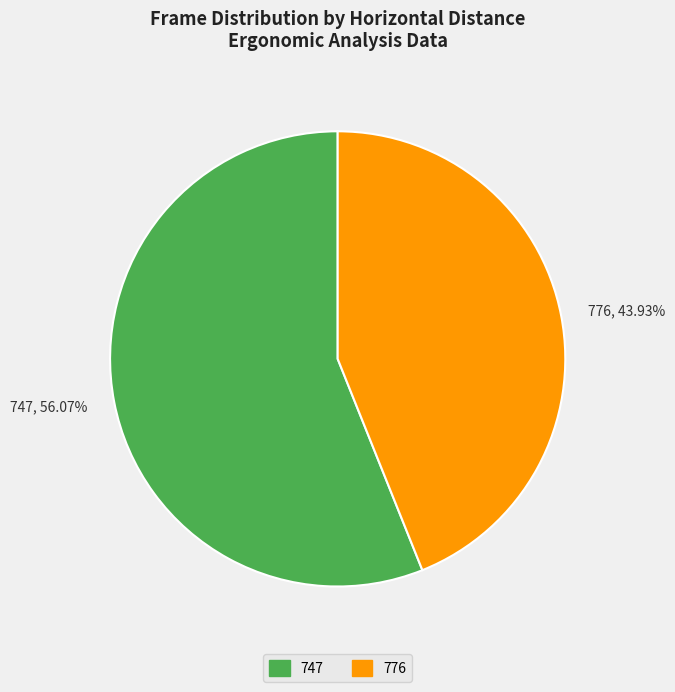

Does 776 account for over 50% of the chart?

No